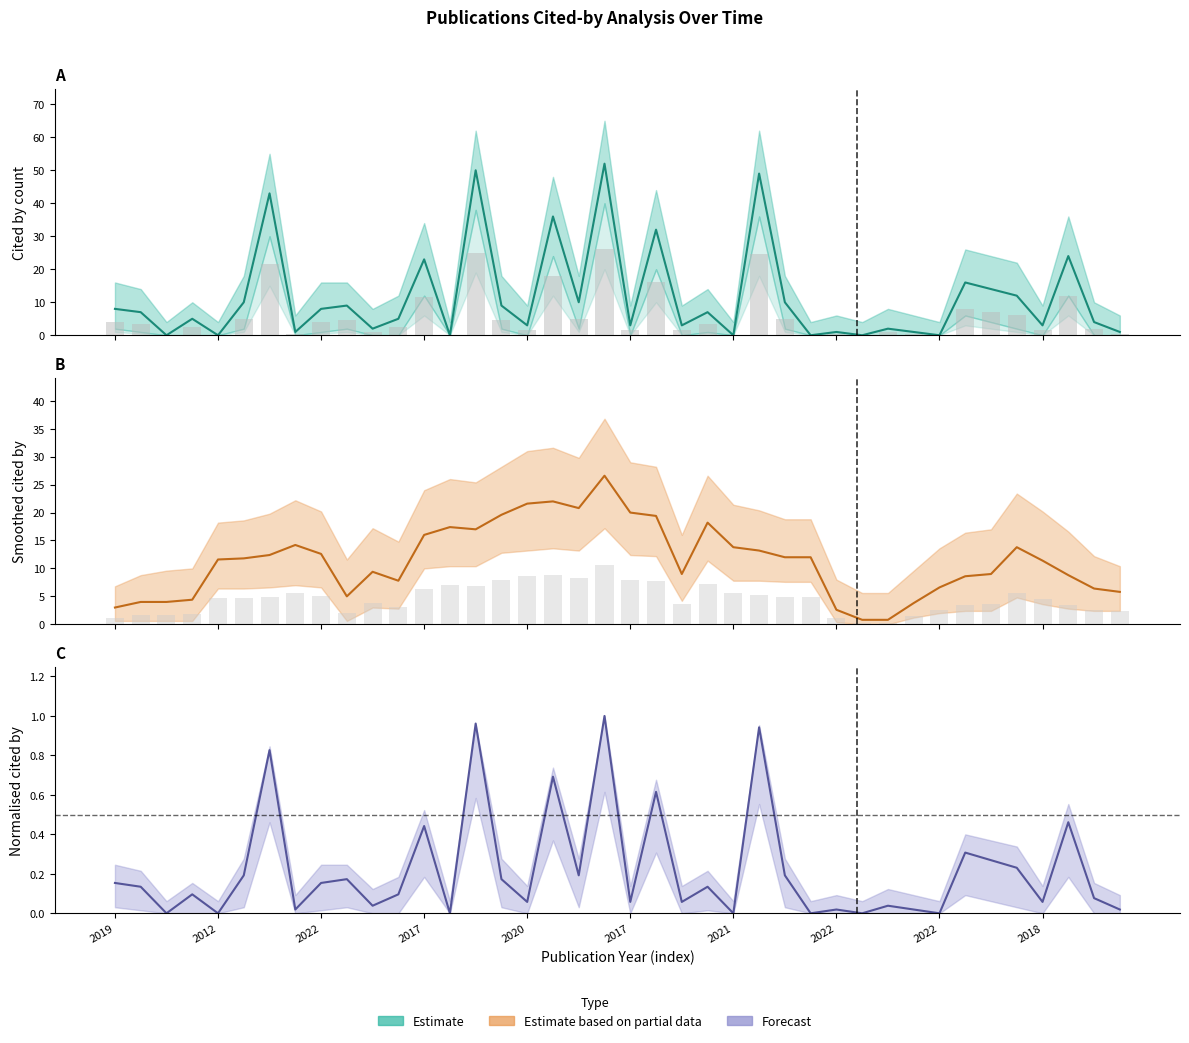

Reading left to right, what are all the values shown in this chart?

Cited by: 8.0	7.0	0.0	5.0	0.0	10.0	43.0	1.0	8.0	9.0	2.0	5.0	23.0	0.0	50.0	9.0	3.0	36.0	10.0	52.0	3.0	32.0	3.0	7.0	0.0	49.0	10.0	0.0	1.0	0.0	2.0	1.0	0.0	16.0	14.0	12.0	3.0	24.0	4.0	1.0
cited_upper: 0.2	0.1	0.0	0.1	0.0	0.2	0.8	0.0	0.2	0.2	0.0	0.1	0.4	0.0	1.0	0.2	0.1	0.7	0.2	1.0	0.1	0.6	0.1	0.1	0.0	0.9	0.2	0.0	0.0	0.0	0.0	0.0	0.0	0.3	0.3	0.2	0.1	0.5	0.1	0.0